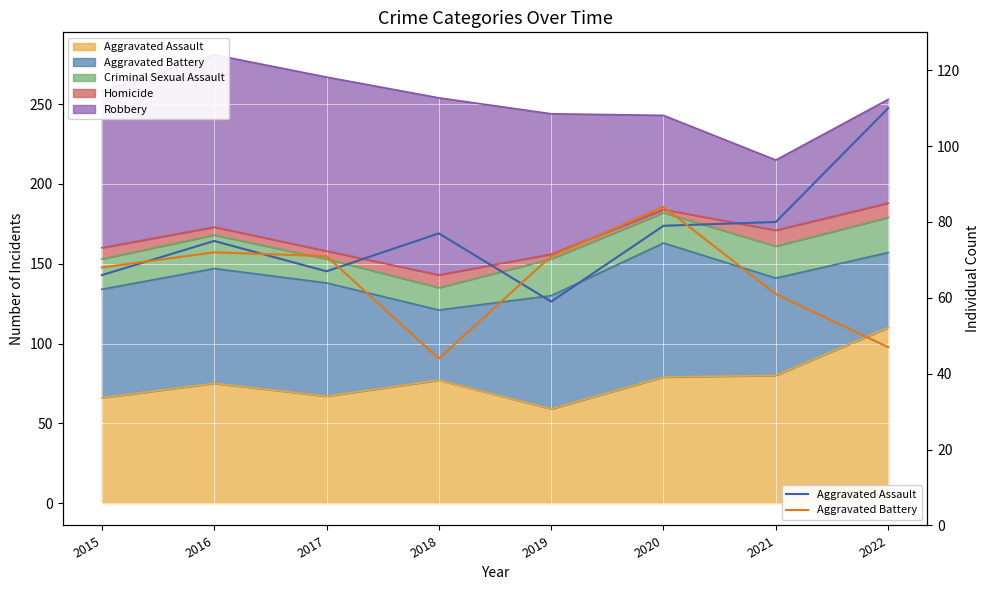

How many data points in Aggravated Assault are less than 77?

4